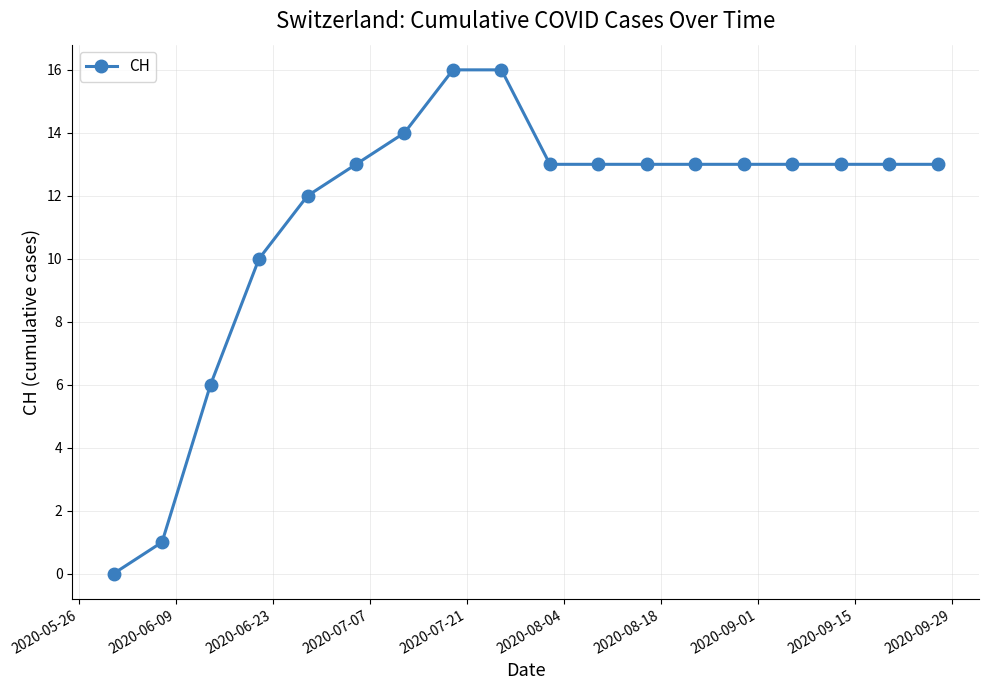

How many positive values are there?

17